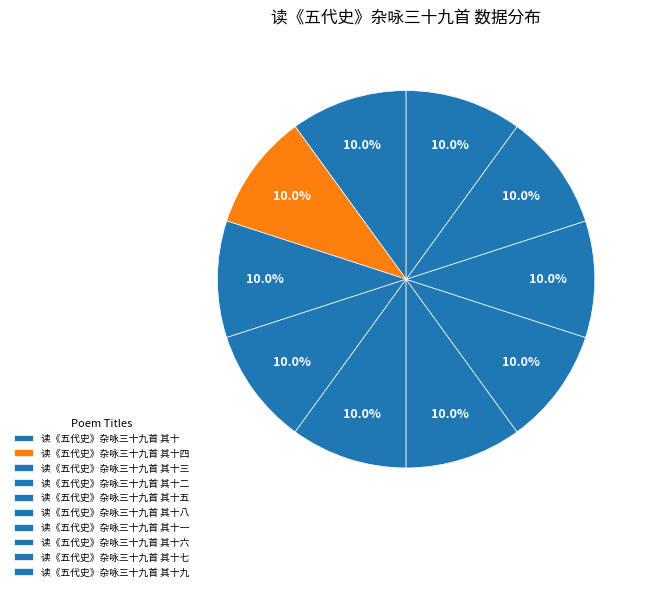

How many slices are in this pie chart?

10